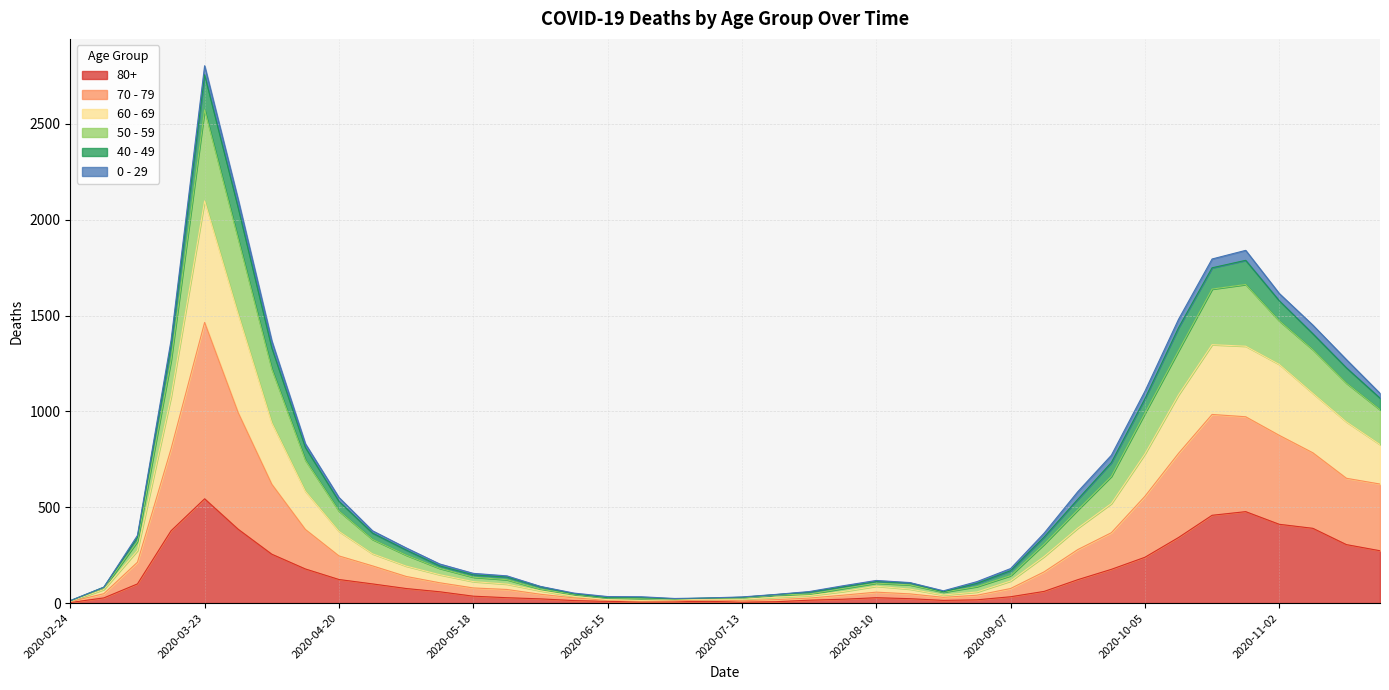

What position from the right is 2020-11-09?

3